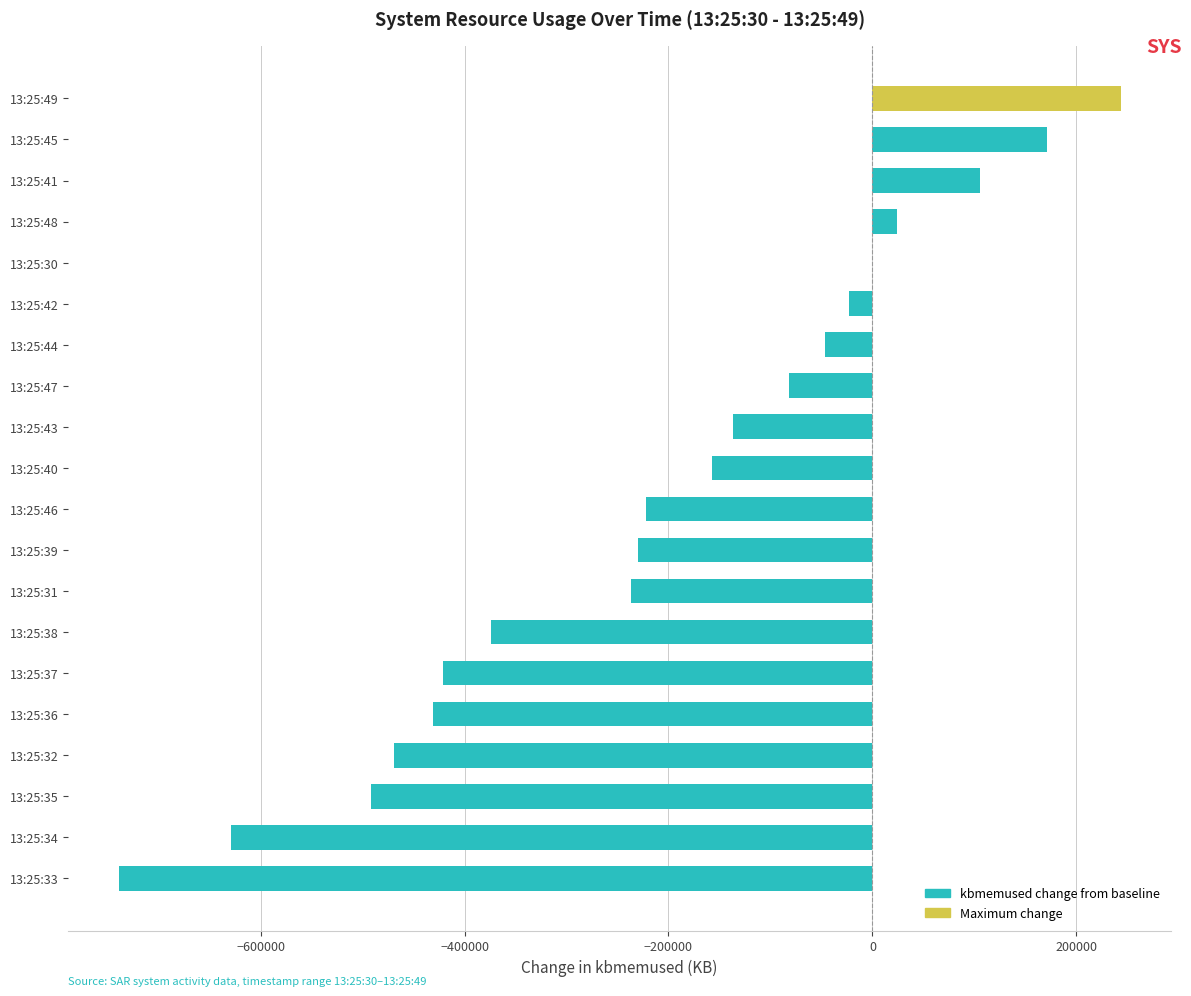

What is the sum of the values at 13:25:30 and 13:25:35?

-491332